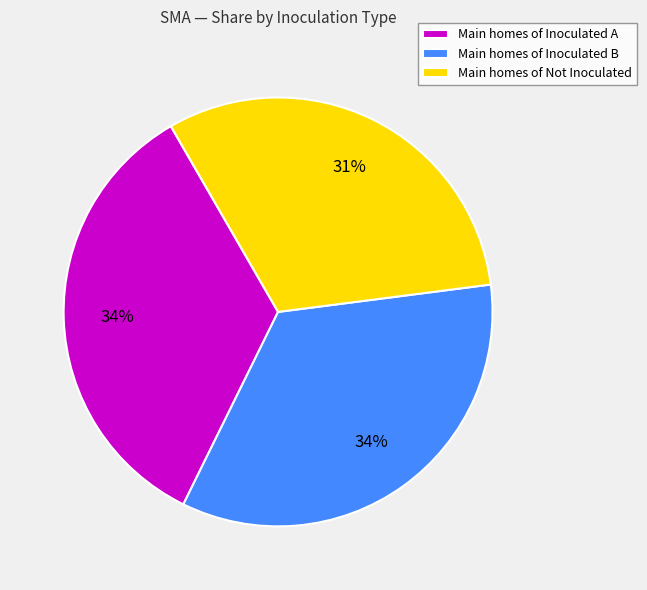

Approximately how many times larger is the value at Main homes of Not Inoculated compared to Main homes of Inoculated A?

0.9